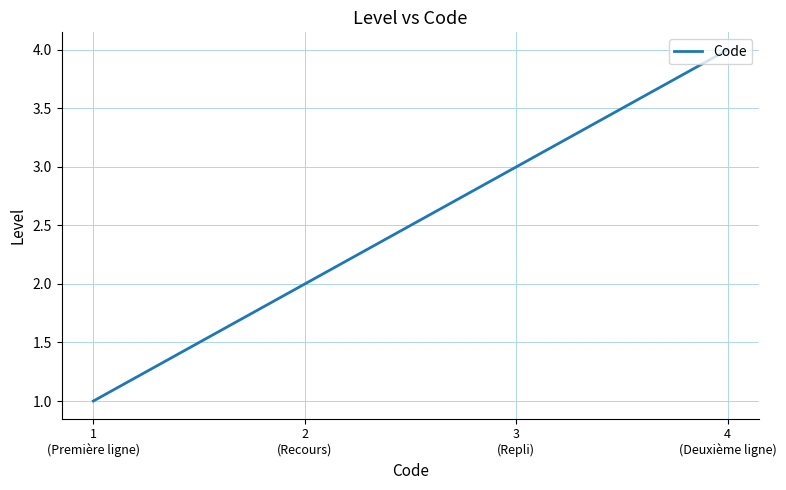

What is the ratio of the value at 2
(Recours) to the value at 3
(Repli)?

0.7